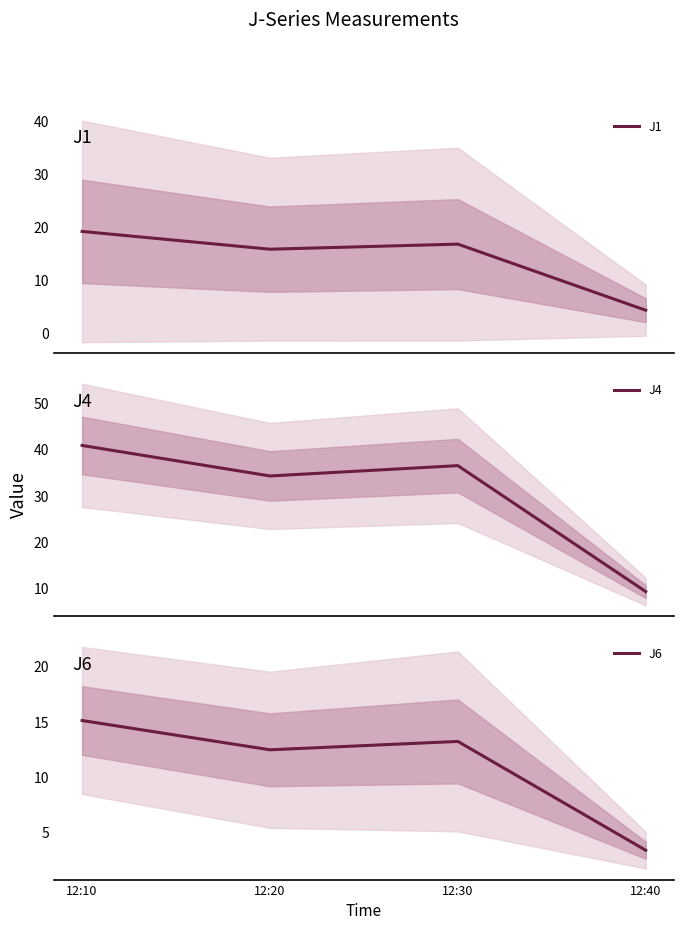

In J4, how many points are lower than both neighbors (excluding endpoints)?

1